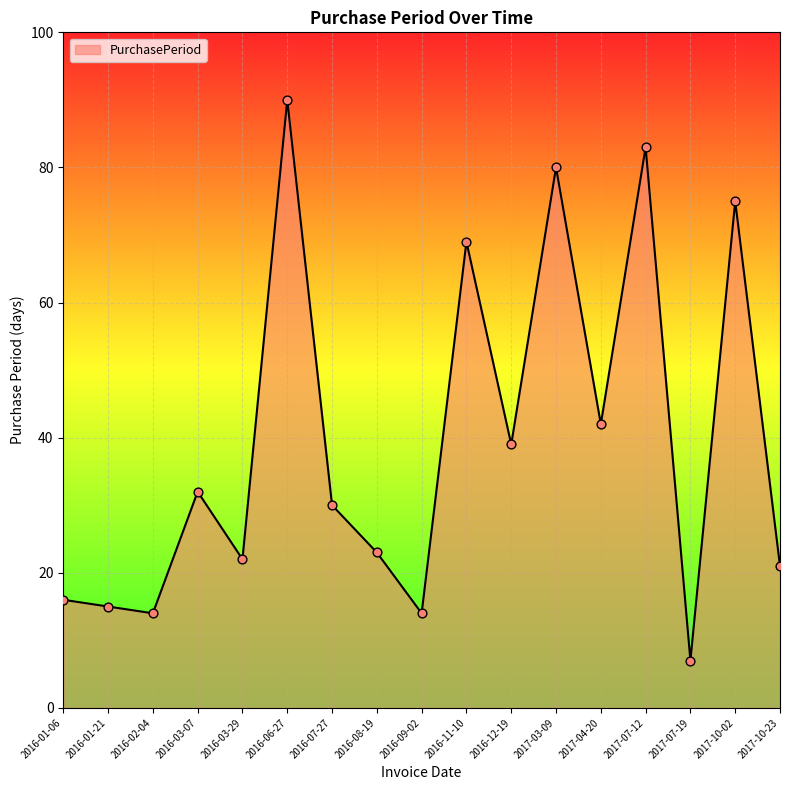

What is the change in value from 2016-01-06 to 2017-10-02?

+59